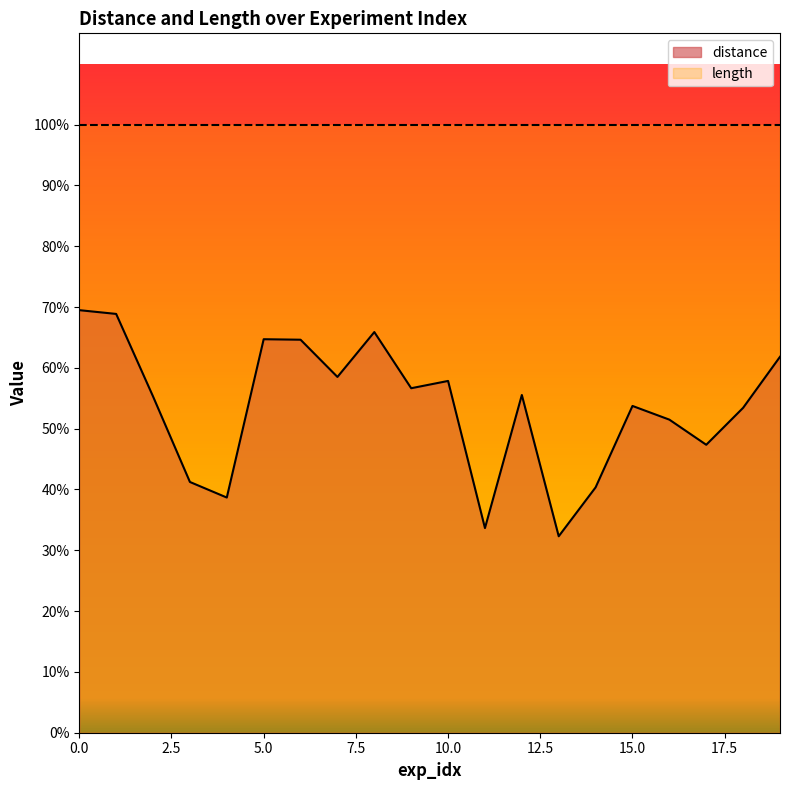

What is the value of the 15th point from the left?

0.4